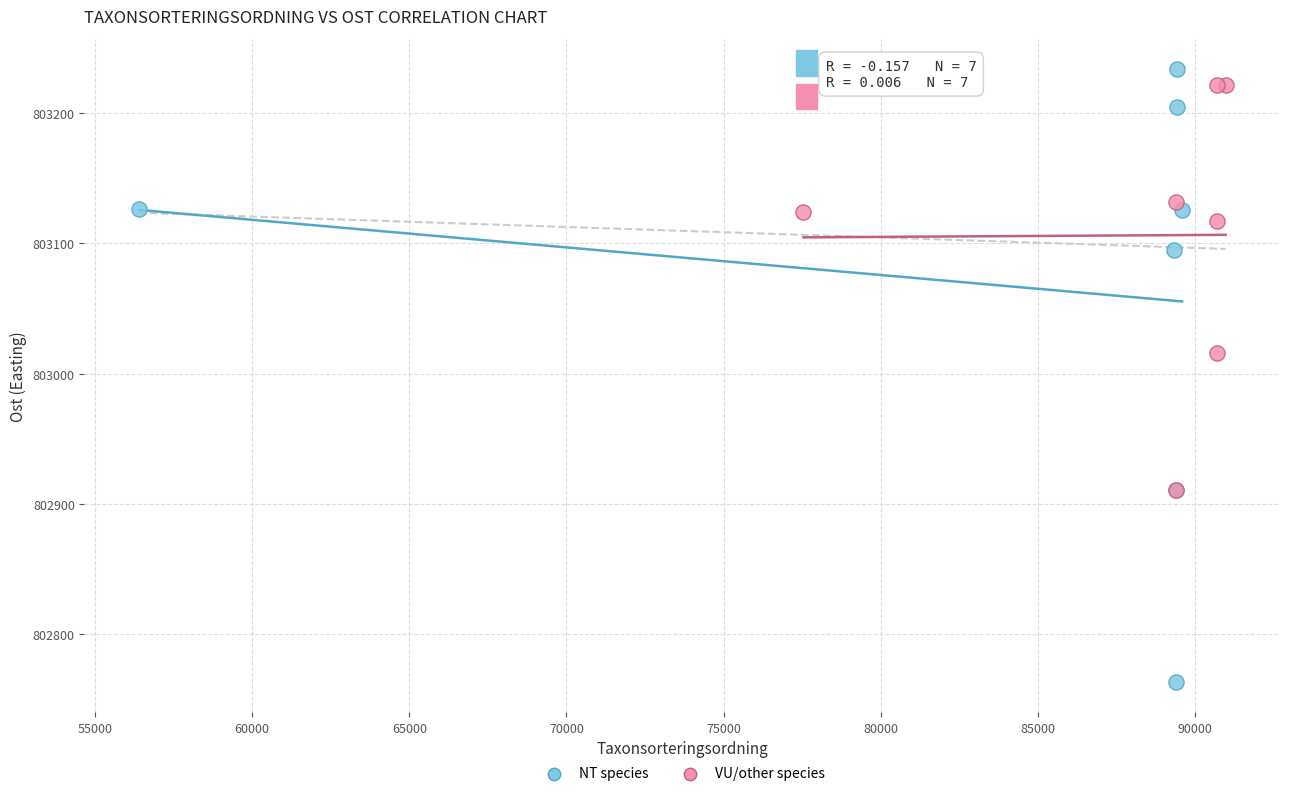

Which series has the largest Y range (max minus min)?

NT species